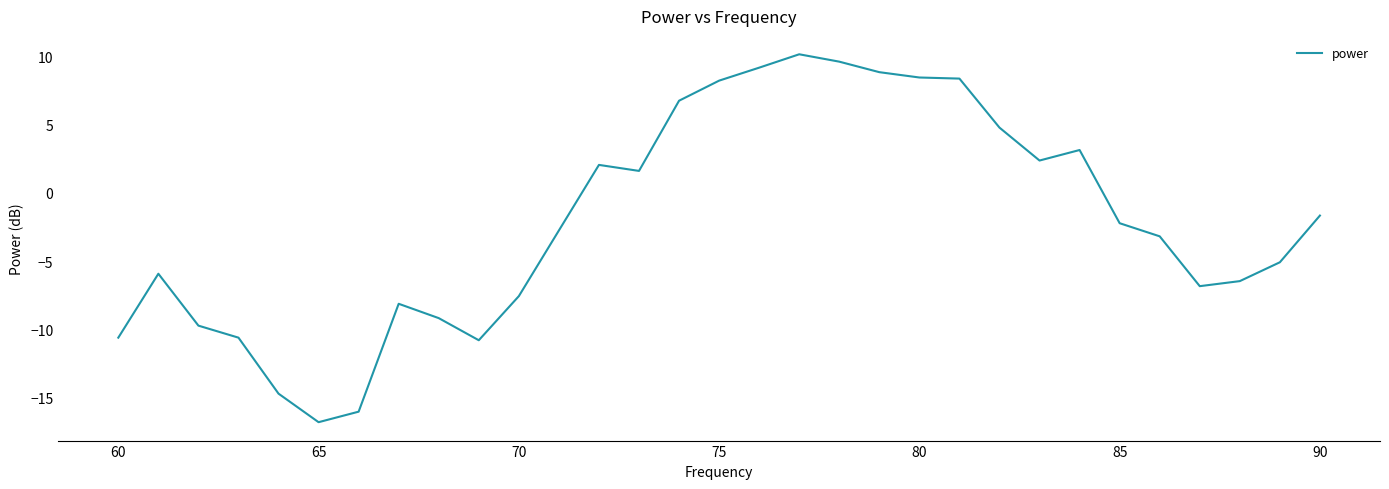

What is the difference between the maximum and minimum values?

26.9